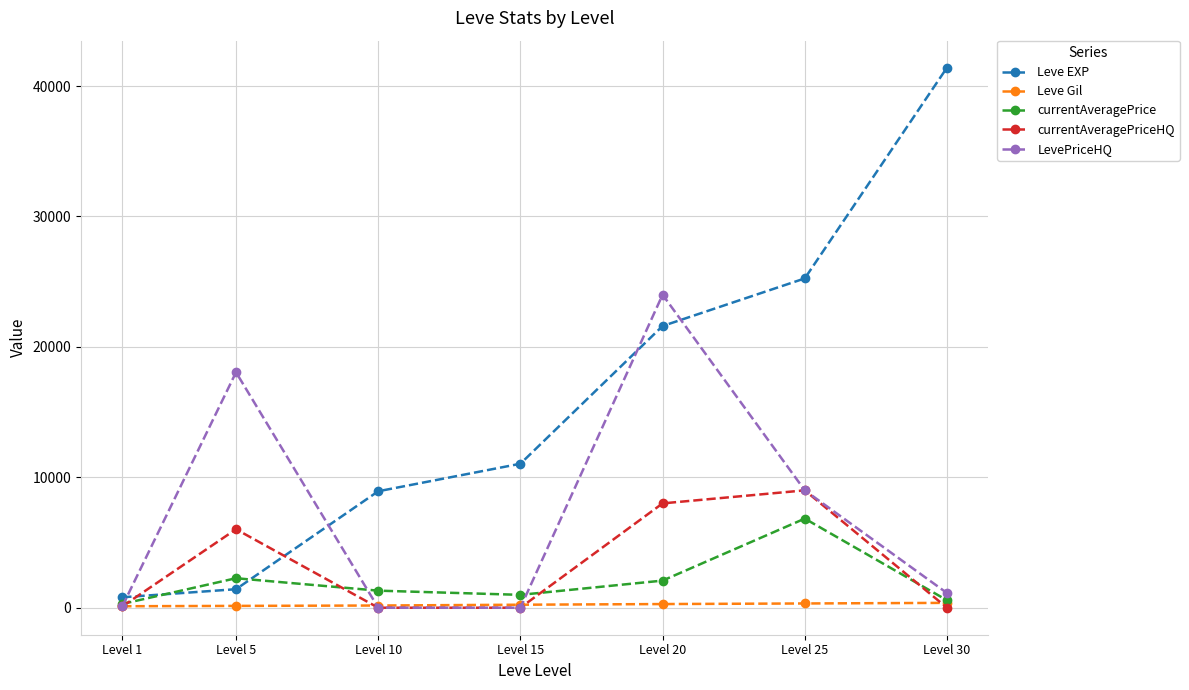

What is the sum of all LevePriceHQ values?

52275.9